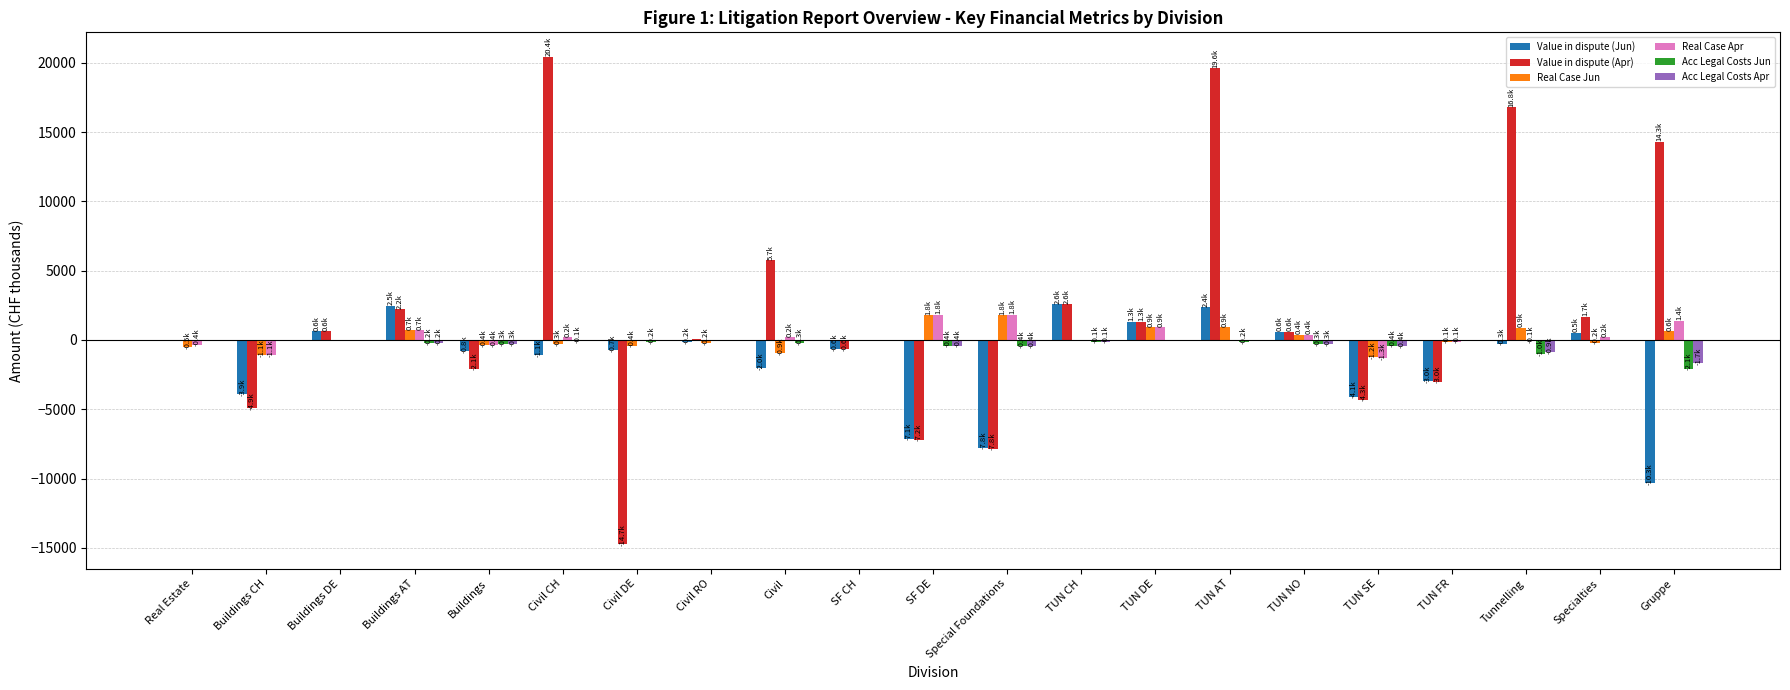

Are the bars grouped side by side (vs. stacked)?

Yes